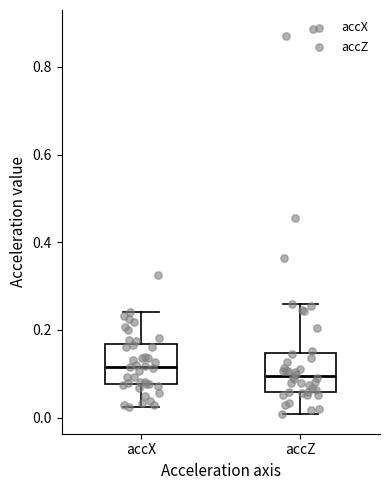

Reading left to right, read every box against the y-axis: the position of its median line, the range the box covers, and the ends of its whiskers. The values are not printed on the chart, so give them approximately, as read against the axis.

accX: median 0.12, box 0.08 to 0.16, whiskers 0.02 to 0.24
accZ: median 0.10, box 0.06 to 0.14, whiskers 0.00 to 0.26